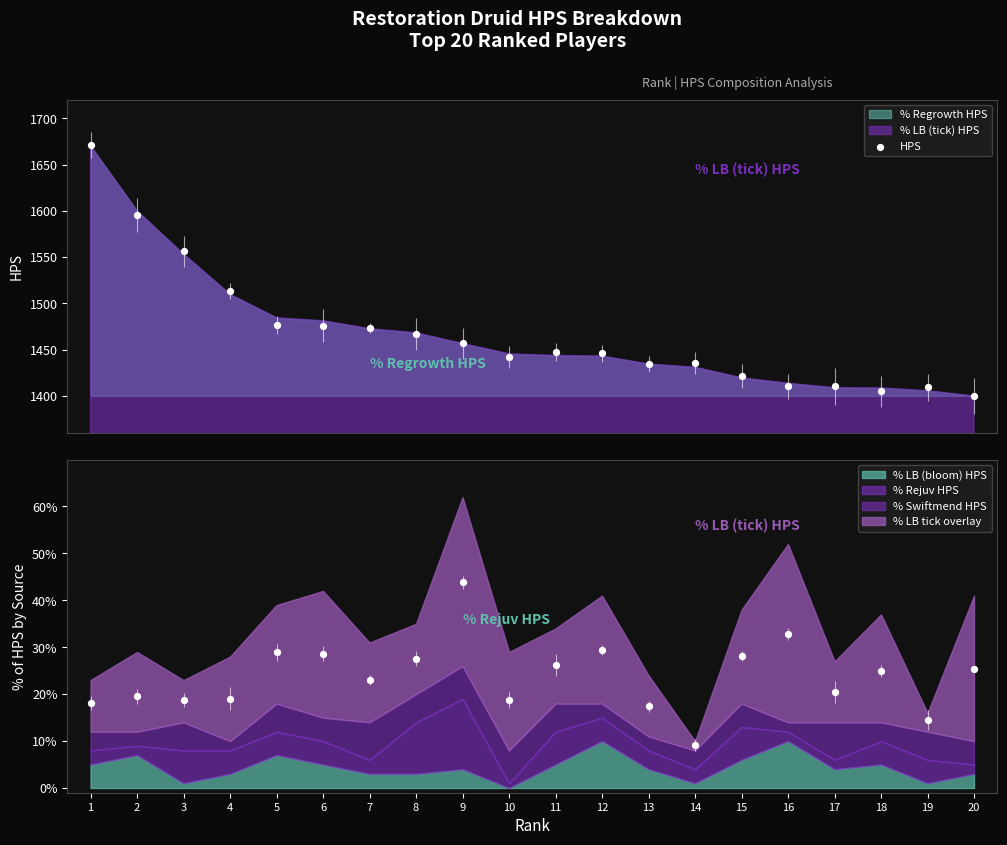

What is the change in value from 7 to 20?

-73.4